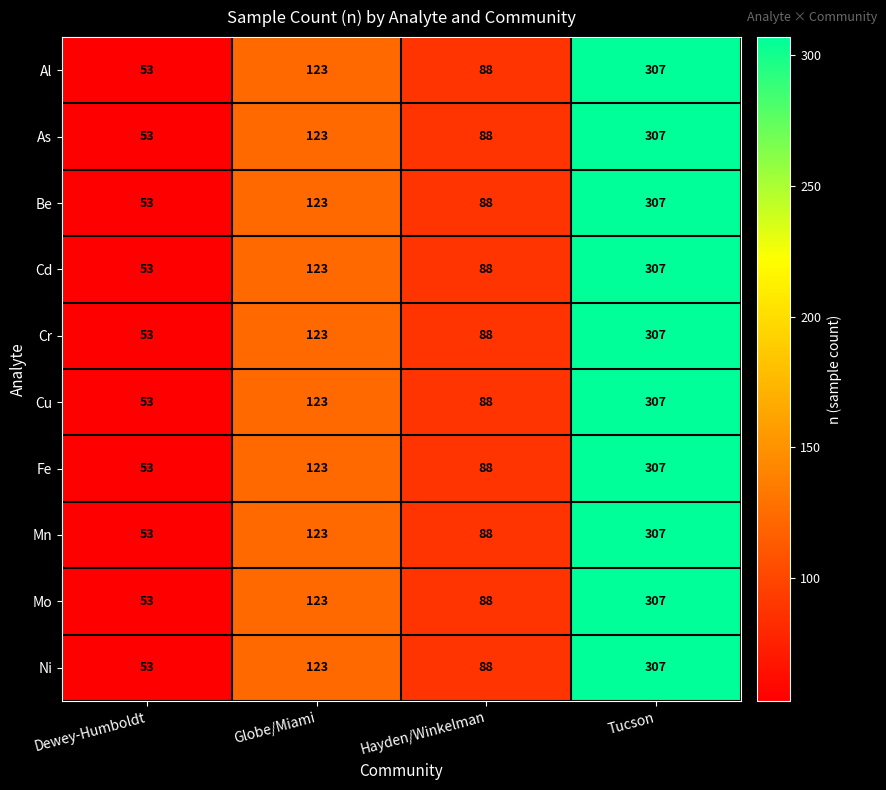

How many categories are shown in the chart?

4